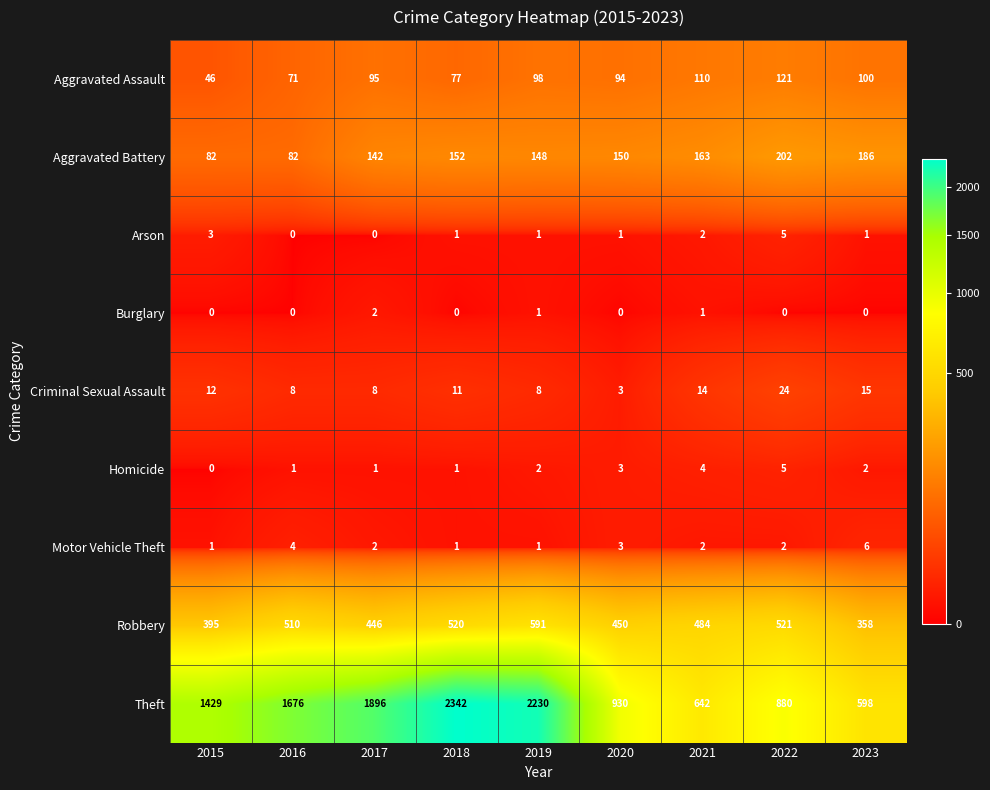

Which label corresponds to the largest value in the chart?

2018